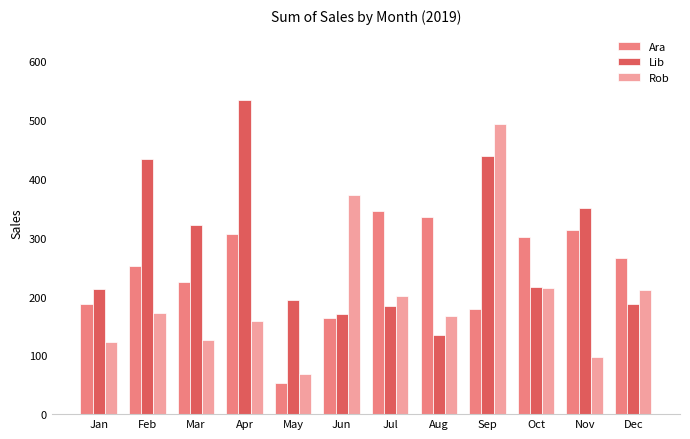

What is the total value across all series at Aug?

635.4